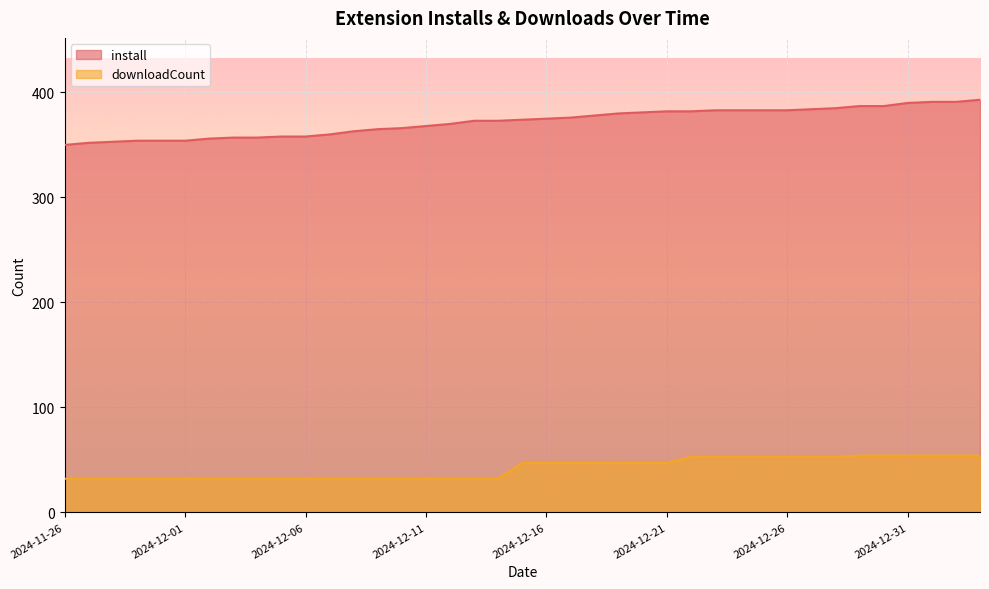

Rank the series by their average value, from highest to lowest.

install, downloadCount